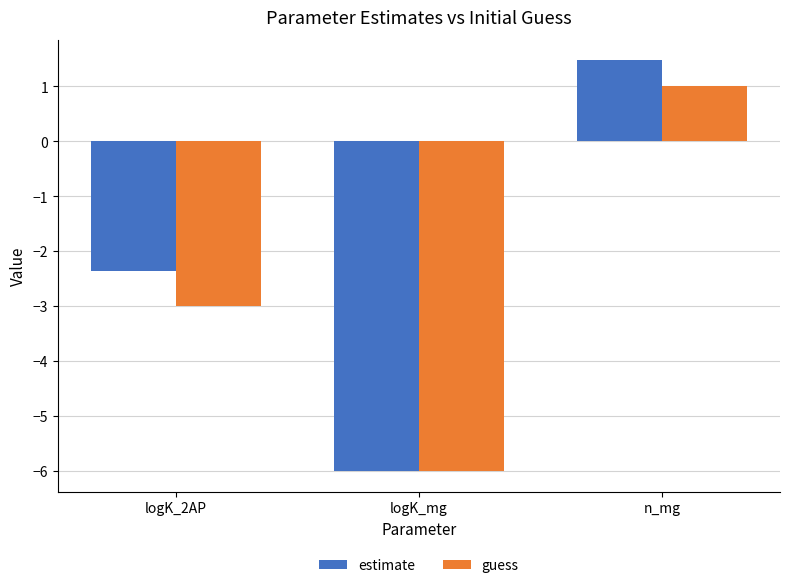

At which category is the sum across all series the highest?

n_mg